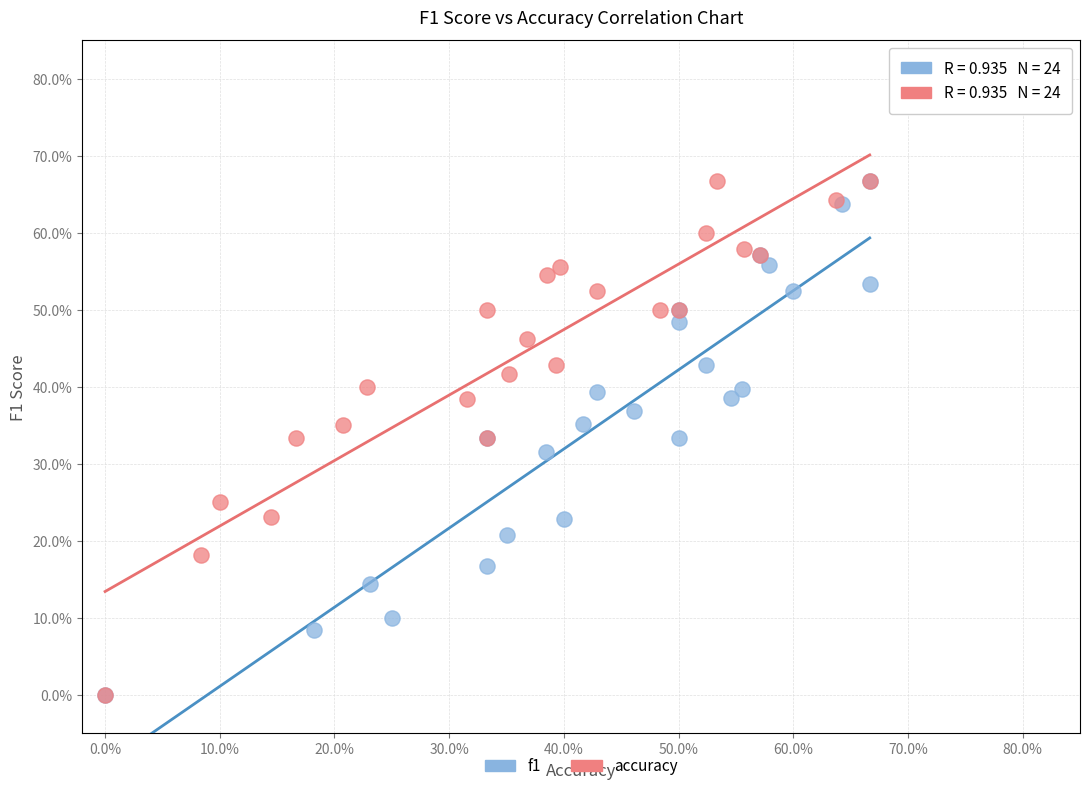

What are all the series names shown in the legend?

f1, accuracy